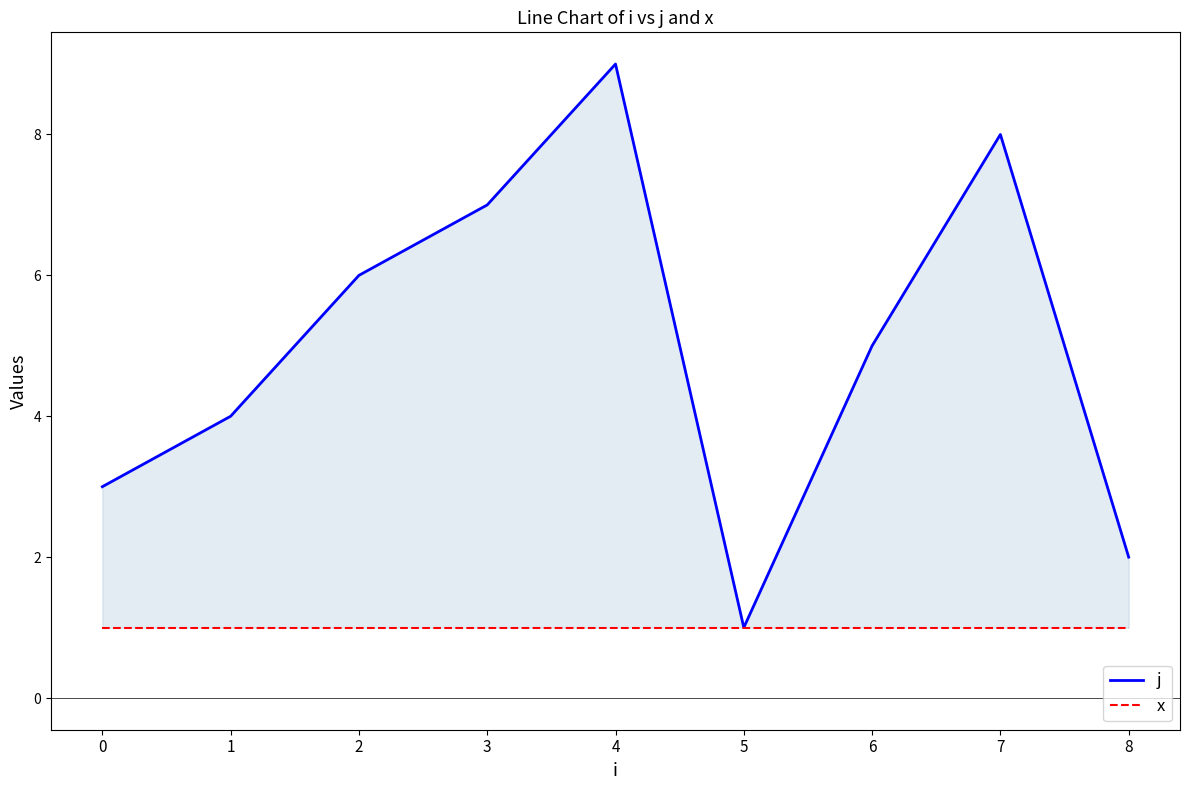

What is the maximum value for x?

1